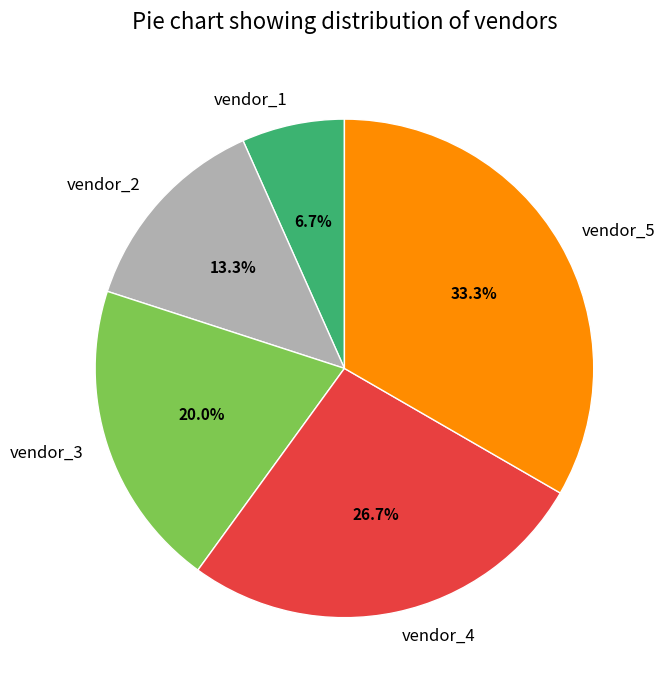

Combined, do vendor_2 and vendor_3 account for over 50%?

No